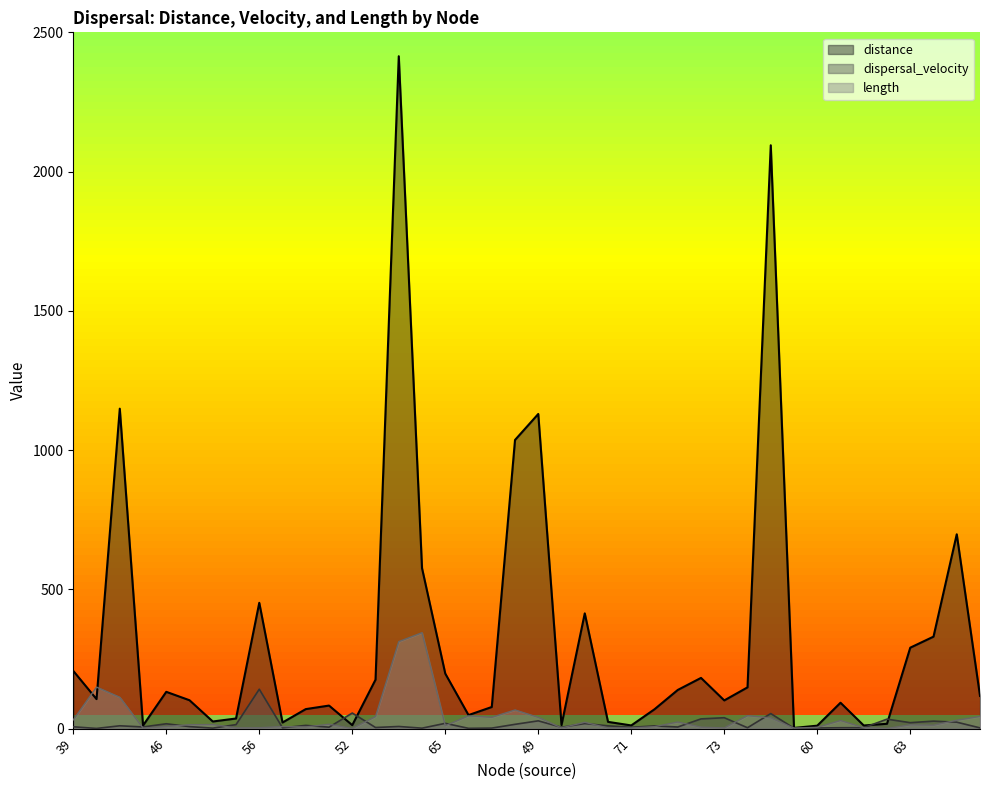

Which series has the largest range (max minus min)?

distance